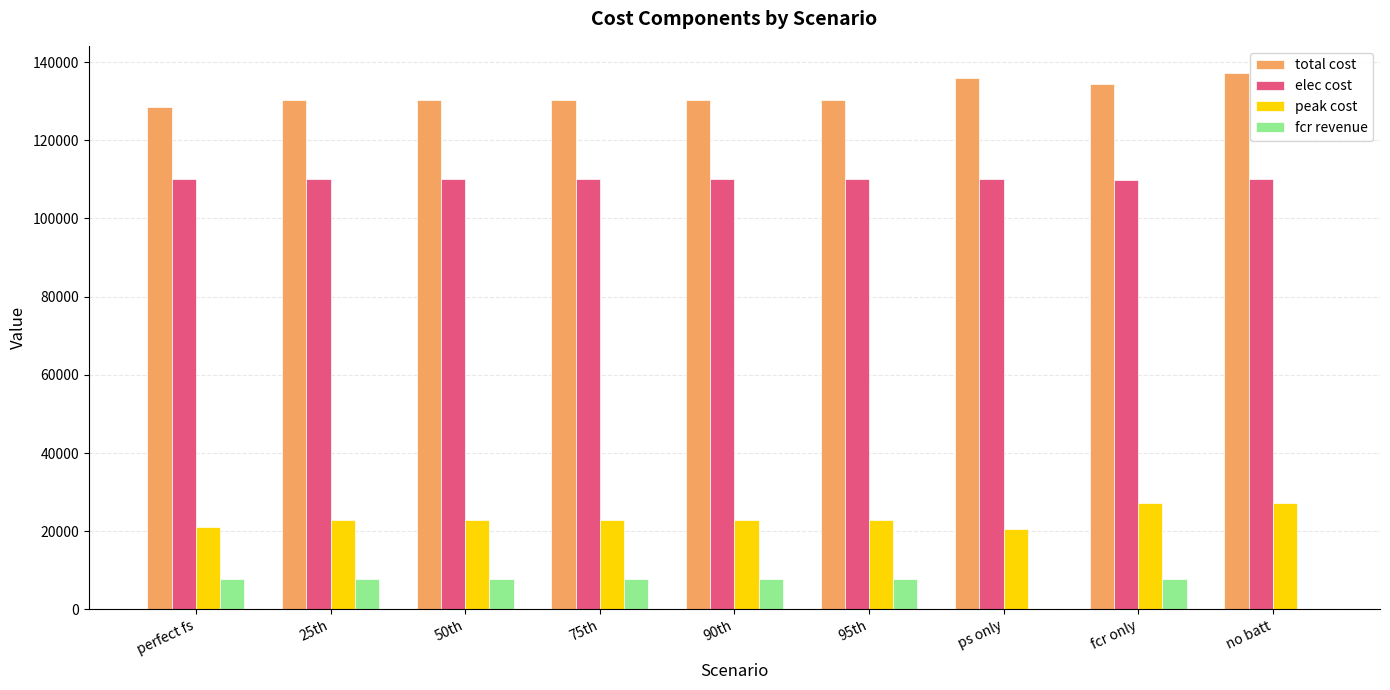

How many groups of bars are there?

9